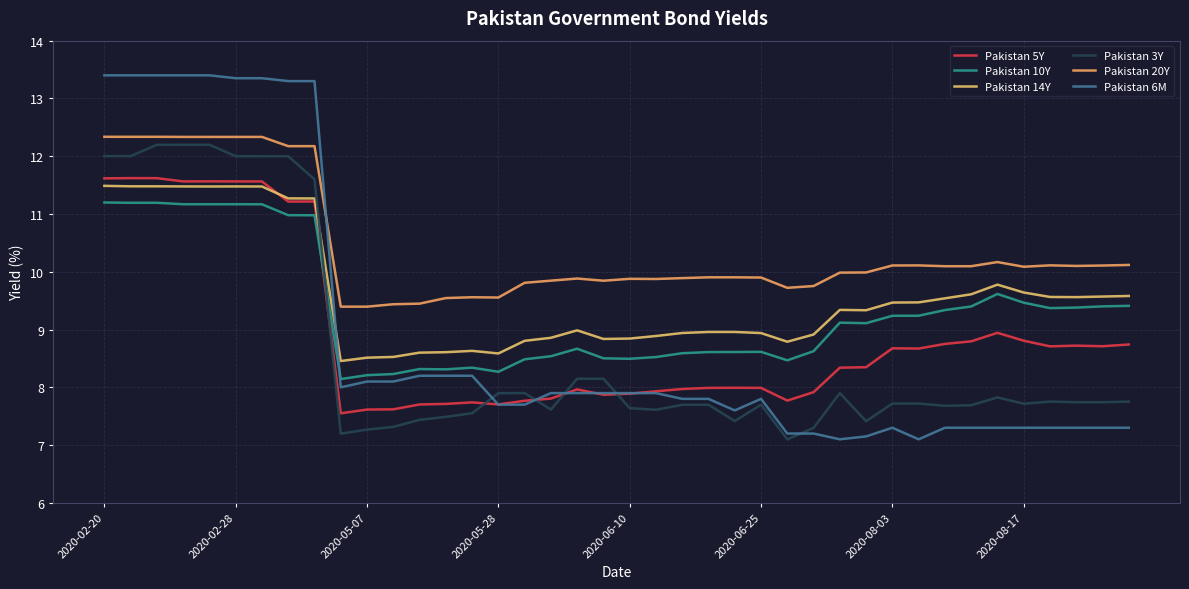

Where is Pakistan 20Y nearest to the value 10?

29